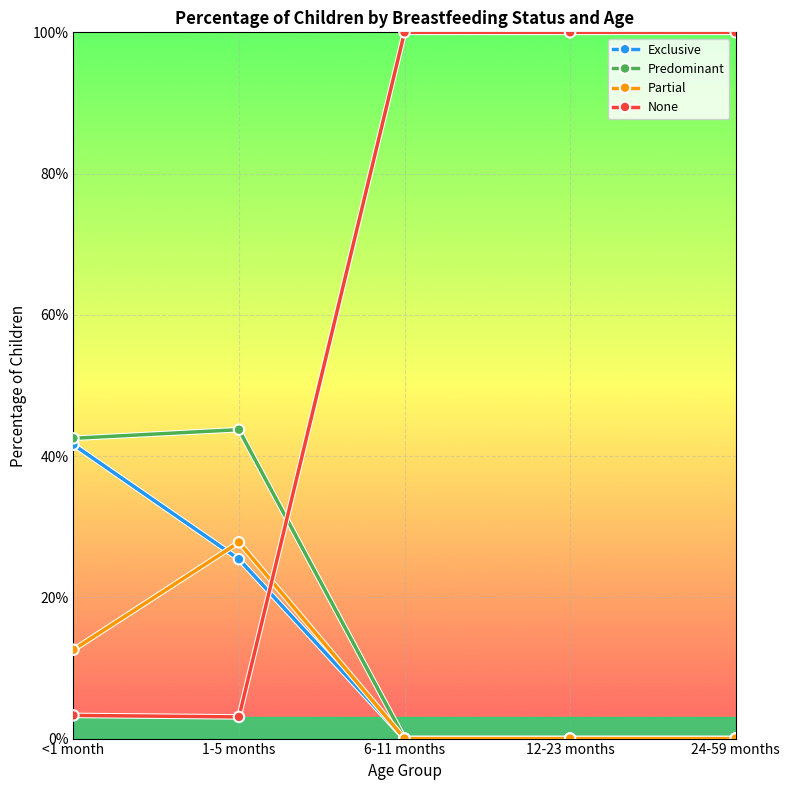

What are all the series names shown in the legend?

Exclusive, Predominant, Partial, None